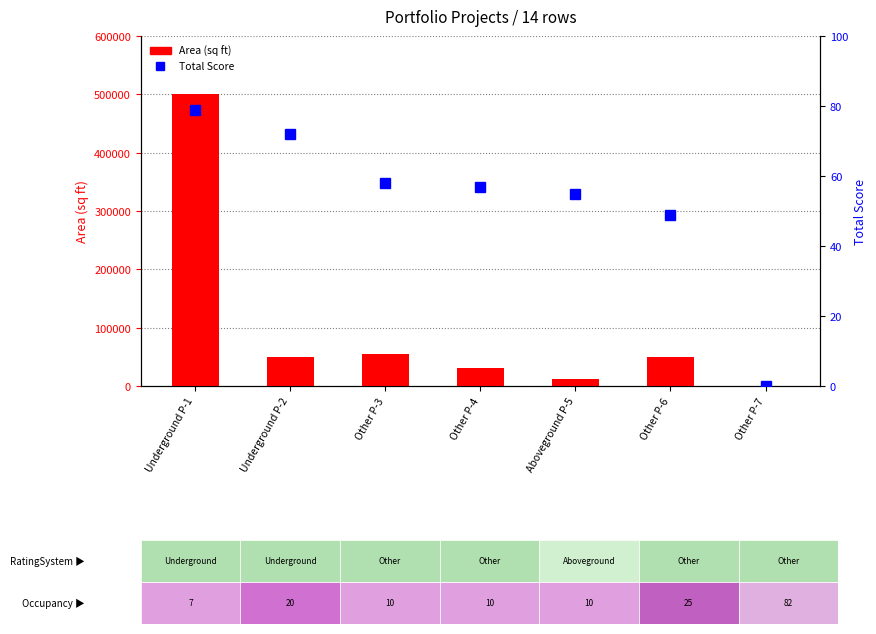

Which series has the largest range (max minus min)?

Area (sq ft)